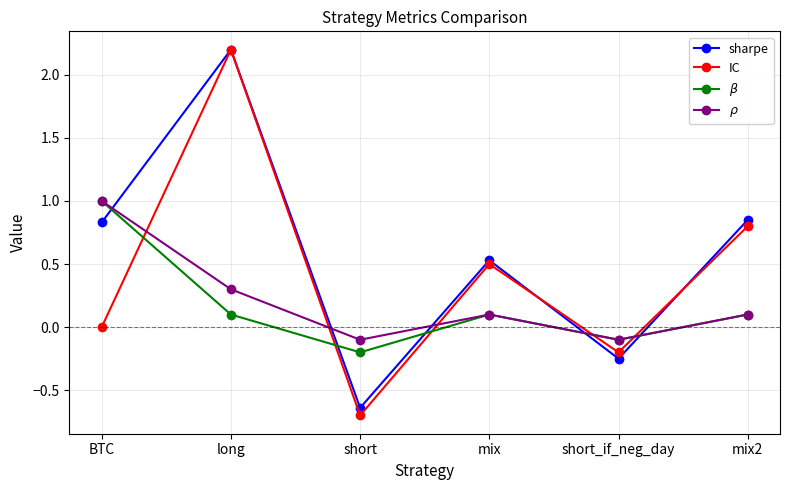

The value of $\rho$ at BTC is 1.8. True or false?

False